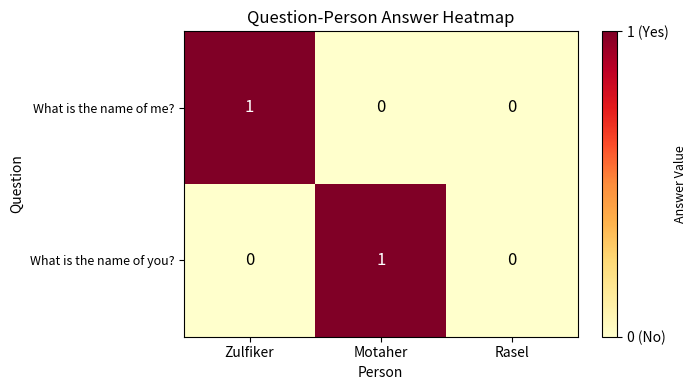

How many What is the name of me? values are between 0 and 1?

3